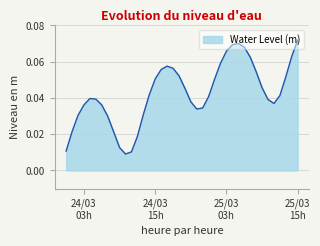

How many lines are shown in the chart?

1